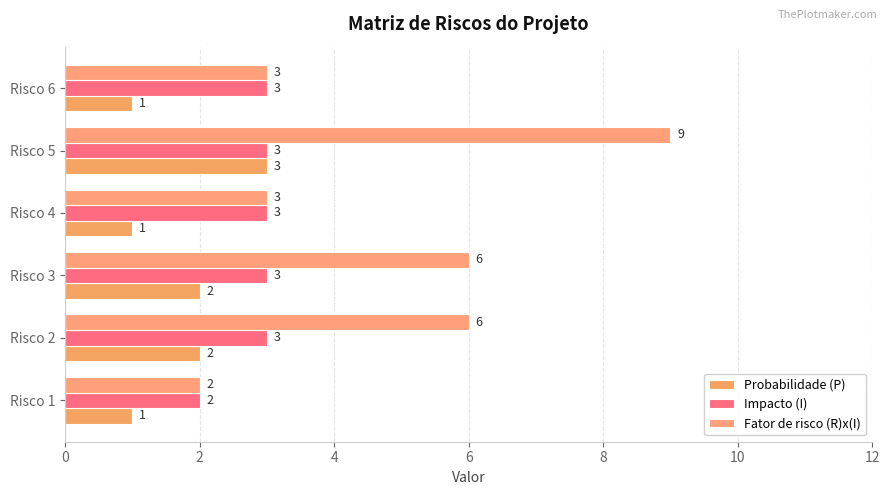

How many data points does each series have?

6